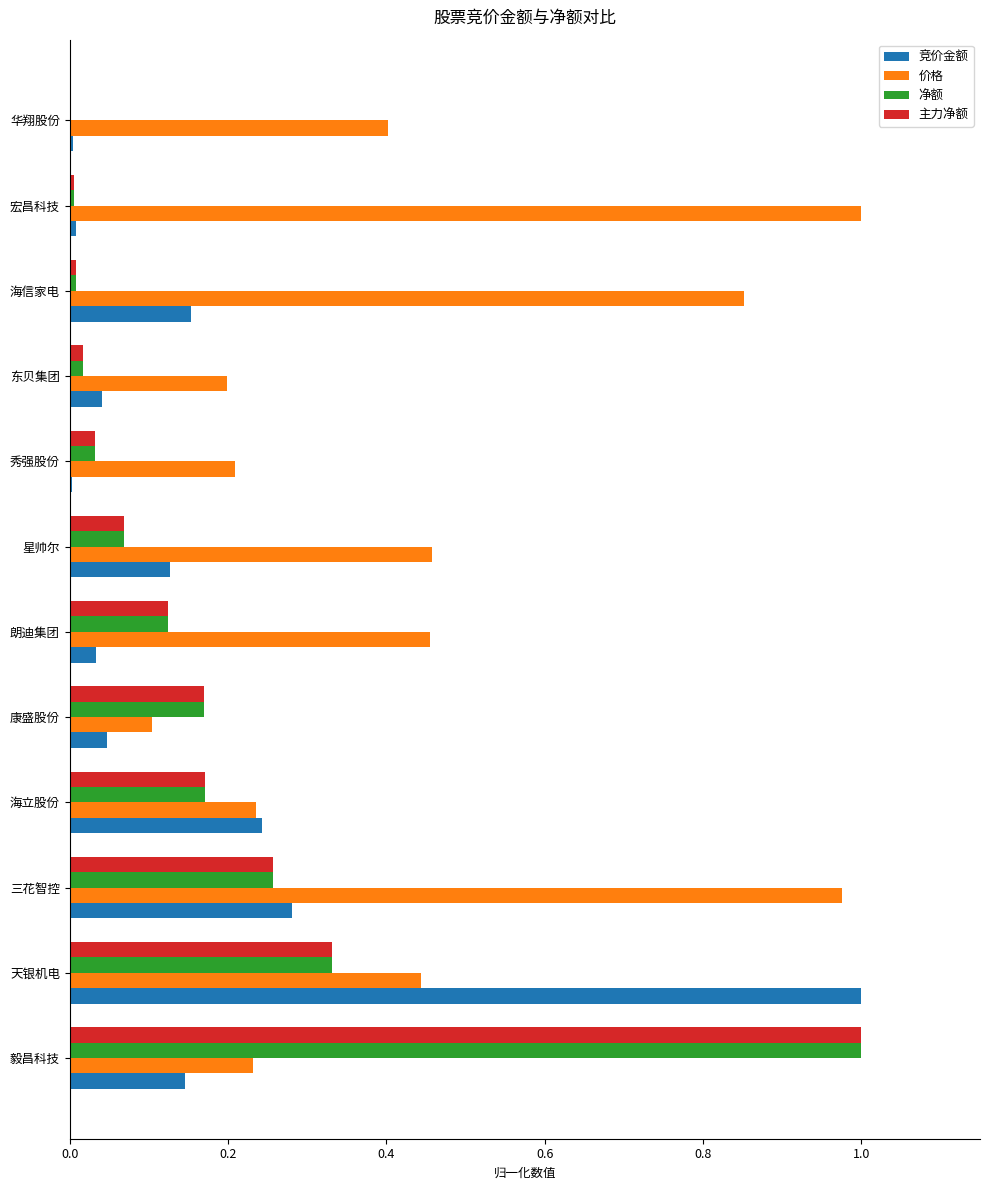

Is the value of 竞价金额 at 华翔股份 greater than the value of 净额 at 星帅尔?

No